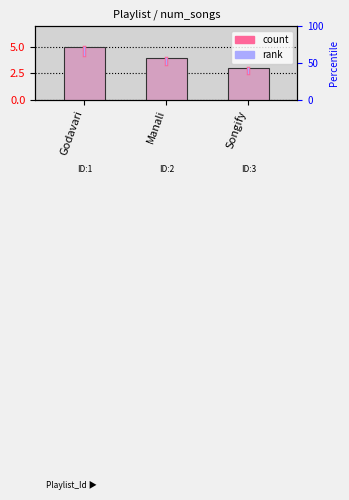

The chart shows a value of 4 at Manali. True or false?

True